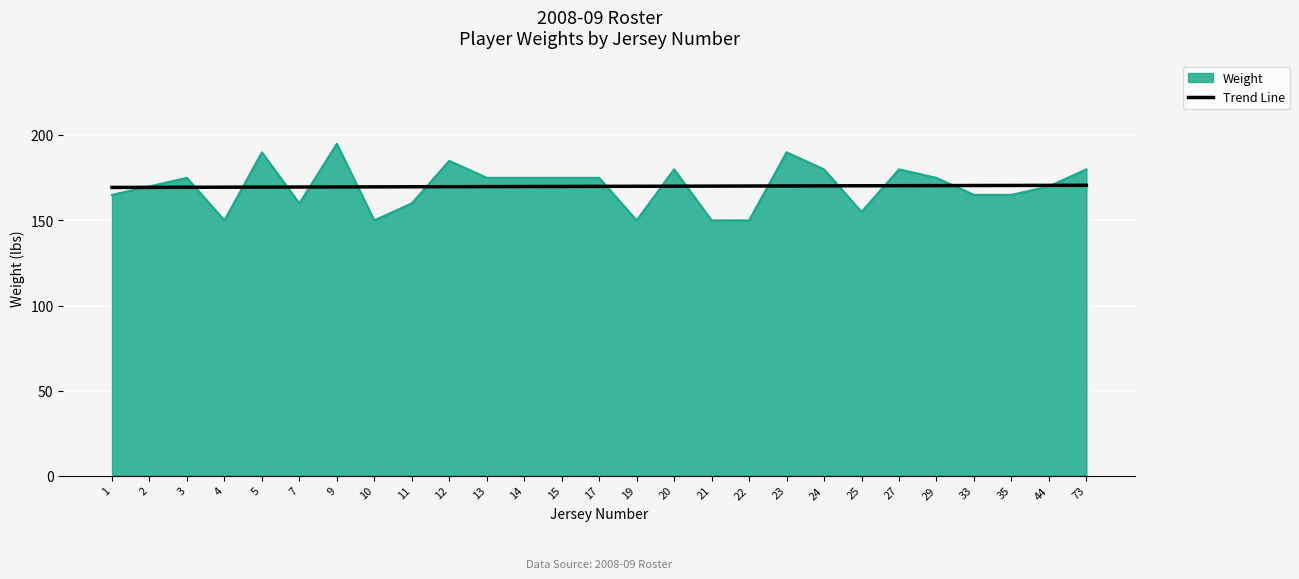

True or false: Trend Line has a value of 60.0 at 5.

False